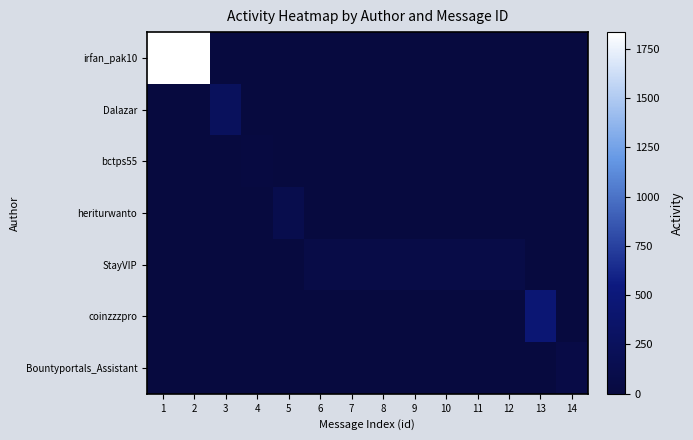

Reading left to right, what are all the values shown in this chart?

irfan_pak10: 1=1834	2=1834	3=0	4=0	5=0	6=0	7=0	8=0	9=0	10=0	11=0	12=0	13=0	14=0
Dalazar: 1=0	2=0	3=252	4=0	5=0	6=0	7=0	8=0	9=0	10=0	11=0	12=0	13=0	14=0
bctps55: 1=0	2=0	3=0	4=20	5=0	6=0	7=0	8=0	9=0	10=0	11=0	12=0	13=0	14=0
heriturwanto: 1=0	2=0	3=0	4=0	5=126	6=0	7=0	8=0	9=0	10=0	11=0	12=0	13=0	14=0
StayVIP: 1=0	2=0	3=0	4=0	5=0	6=70	7=70	8=70	9=70	10=70	11=70	12=70	13=0	14=0
coinzzzpro: 1=0	2=0	3=0	4=0	5=0	6=0	7=0	8=0	9=0	10=0	11=0	12=0	13=448	14=0
Bountyportals_Assistant: 1=0	2=0	3=0	4=0	5=0	6=0	7=0	8=0	9=0	10=0	11=0	12=0	13=0	14=61